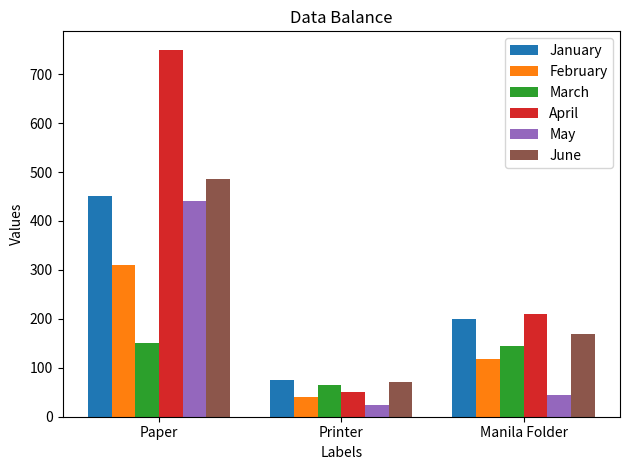

What are all the series names shown in the legend?

January, February, March, April, May, June